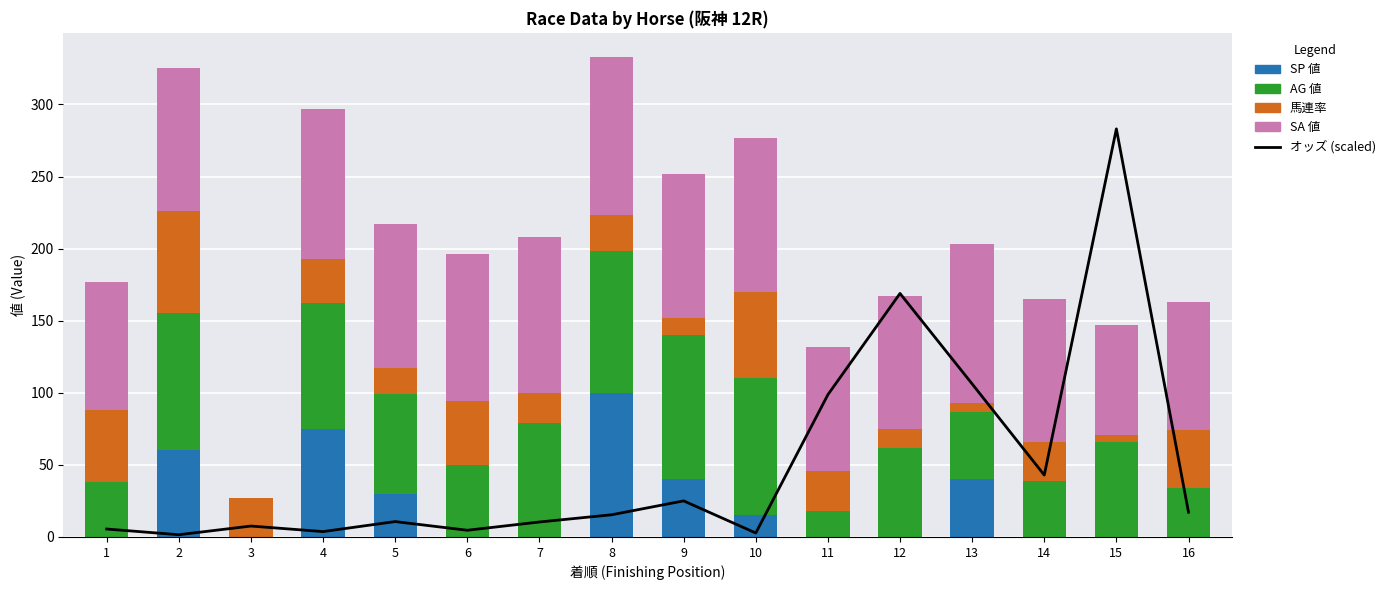

At how many categories does at least one series exceed 224?

1